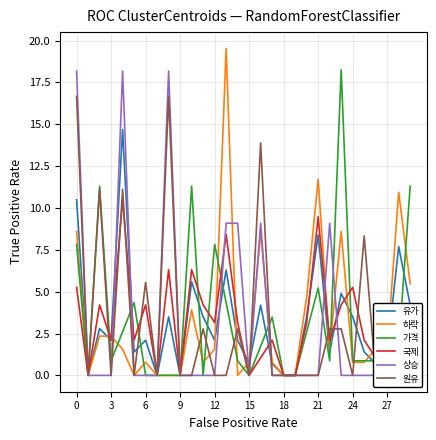

True or false: 하락 has a value of 2.3 at 3.

True